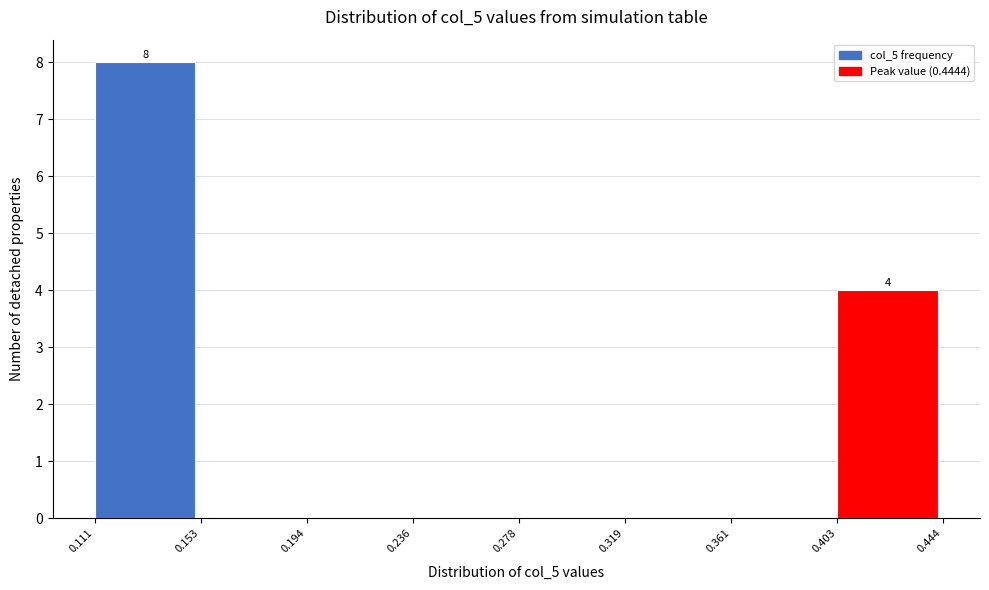

Which range on the x-axis has the tallest bar?

0.111 to 0.153